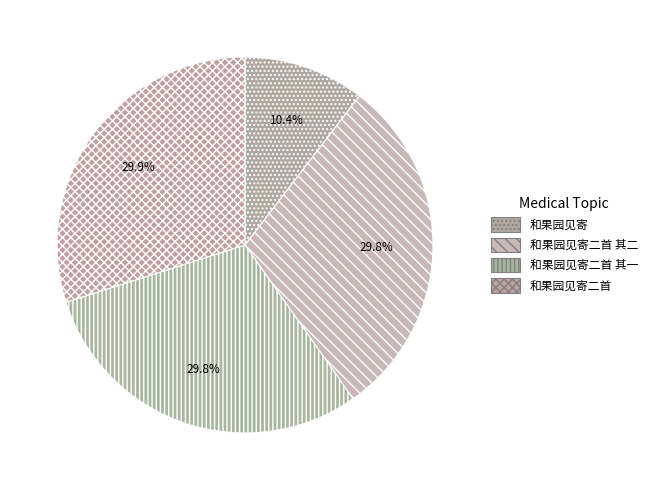

What percentage do 和果园见寄 and 和果园见寄二首 其二 together represent?

40.2%